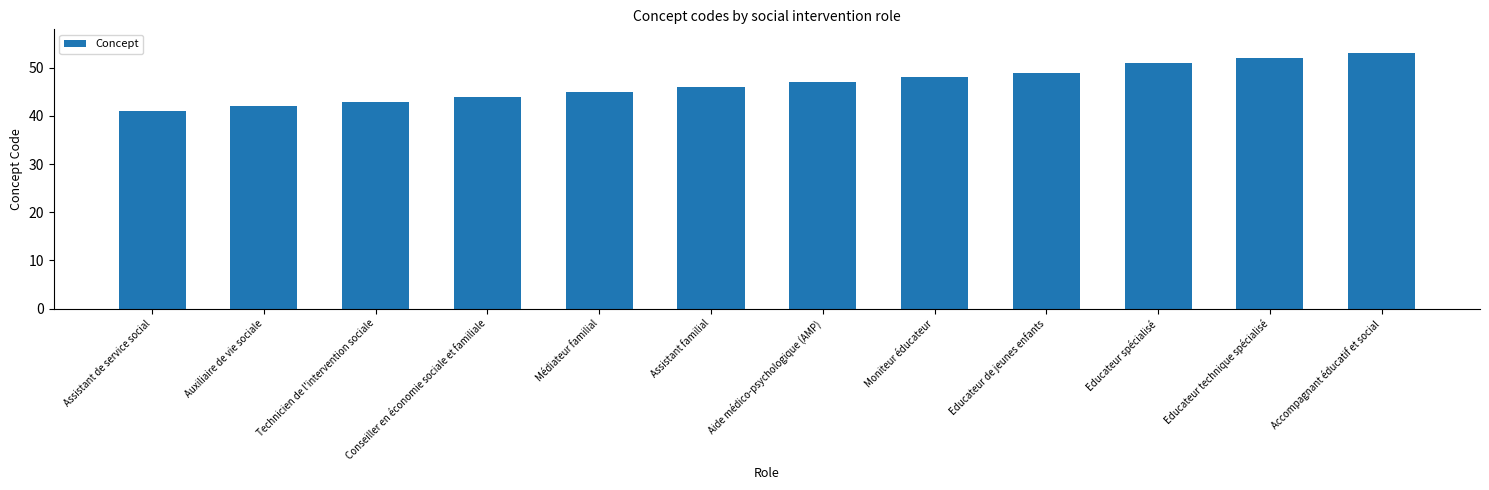

The chart shows a value of 74 at Moniteur éducateur. True or false?

False